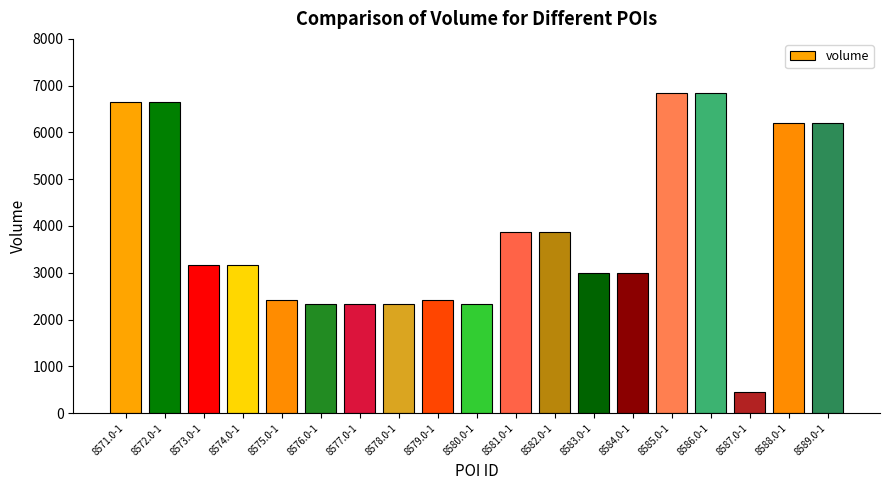

What value does the data have at 8588.0-1, to the nearest 10?

6200